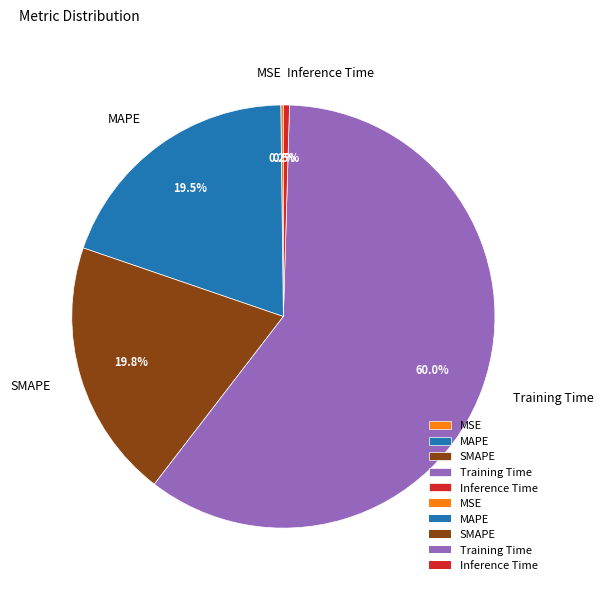

Between Training Time and Inference Time, which is larger?

Training Time